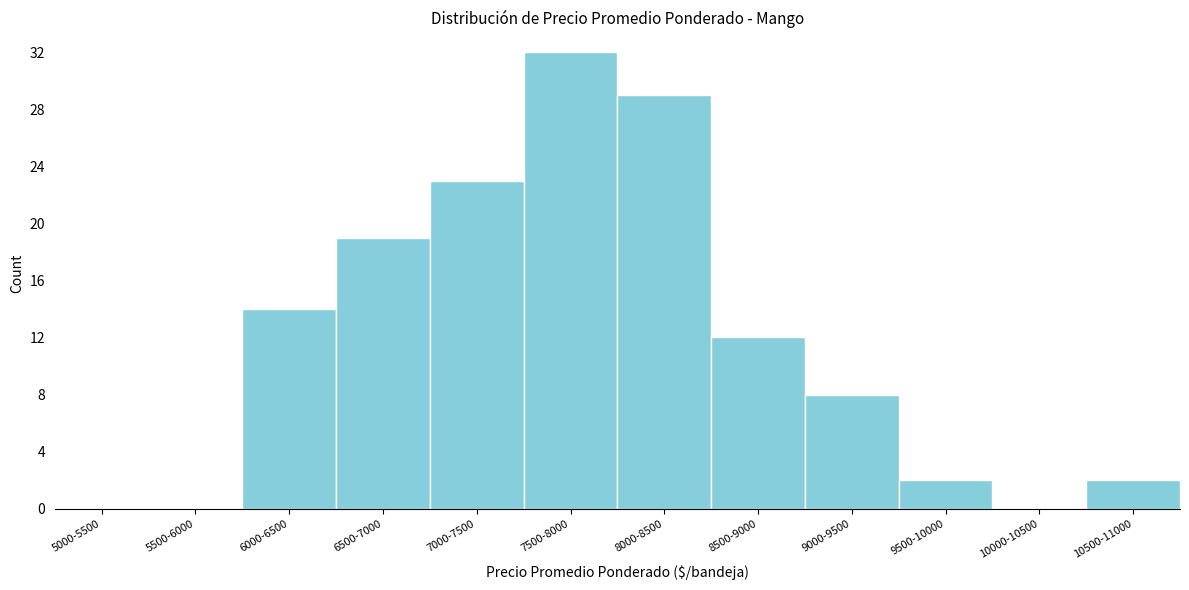

Reading left to right, list all the values displayed in this chart.

5000-5500=0	5500-6000=0	6000-6500=14	6500-7000=19	7000-7500=23	7500-8000=32	8000-8500=29	8500-9000=12	9000-9500=8	9500-10000=2	10000-10500=0	10500-11000=2